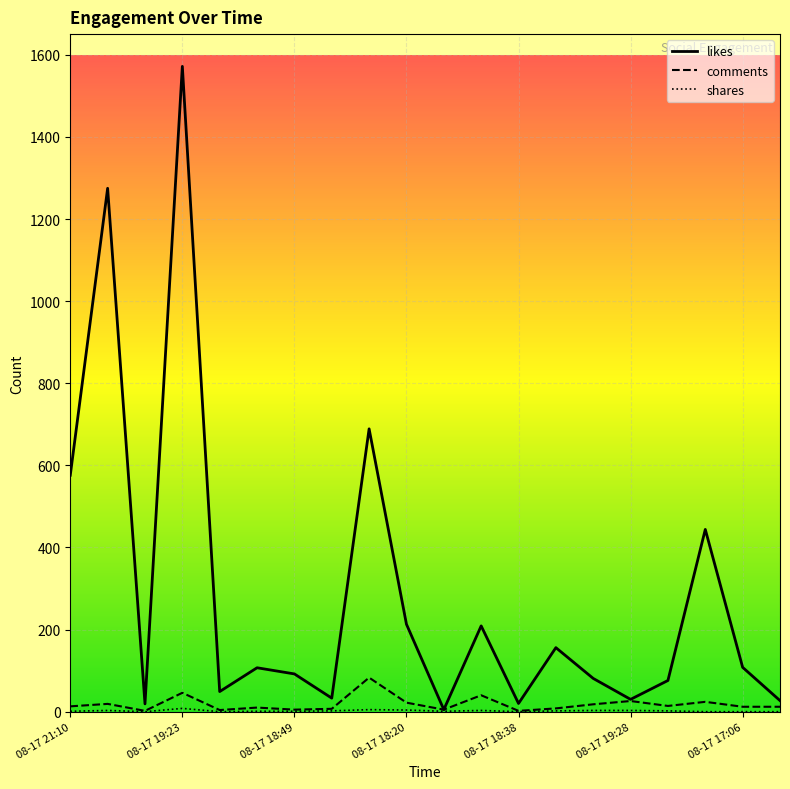

What is the difference between the highest and lowest values at 08-17 18:49?

91